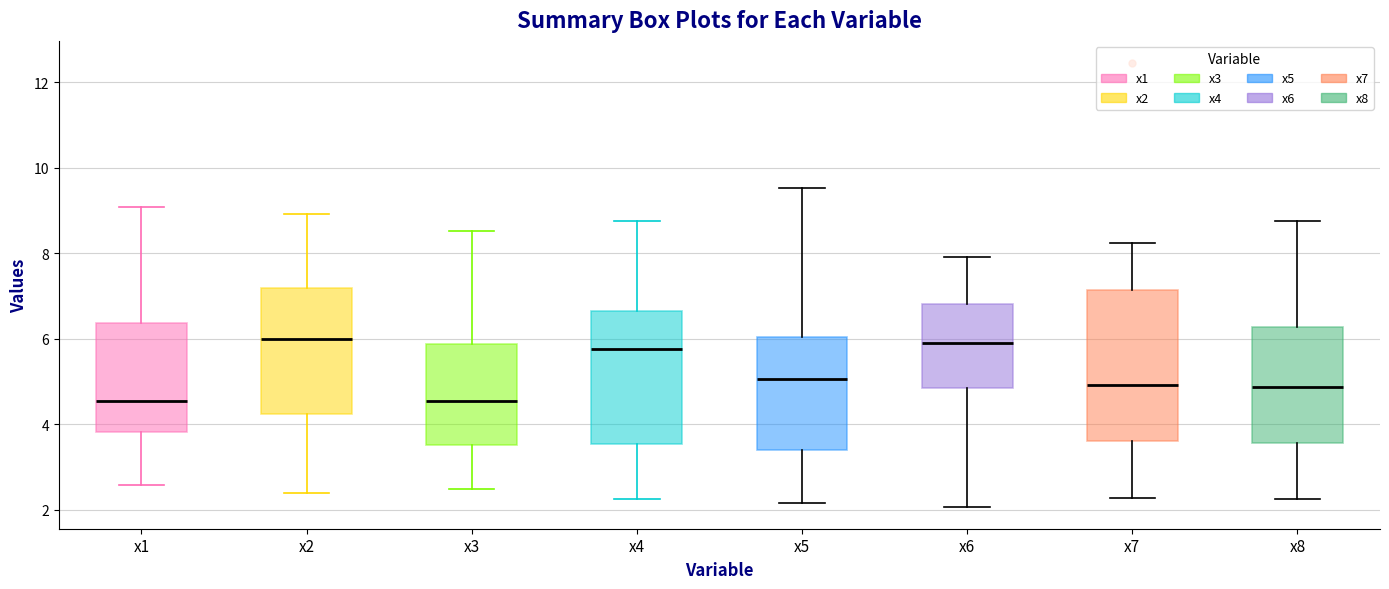

Which box is the tallest, from its lower edge to its upper edge?

x7